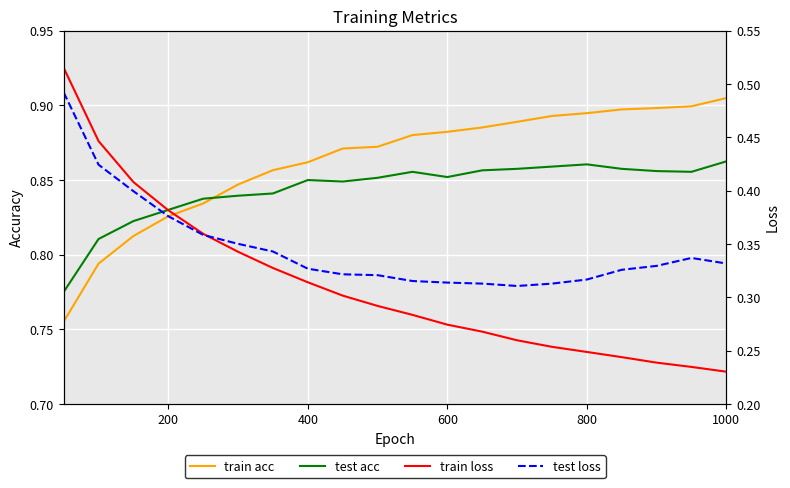

What is the average value of the test acc series?

0.8